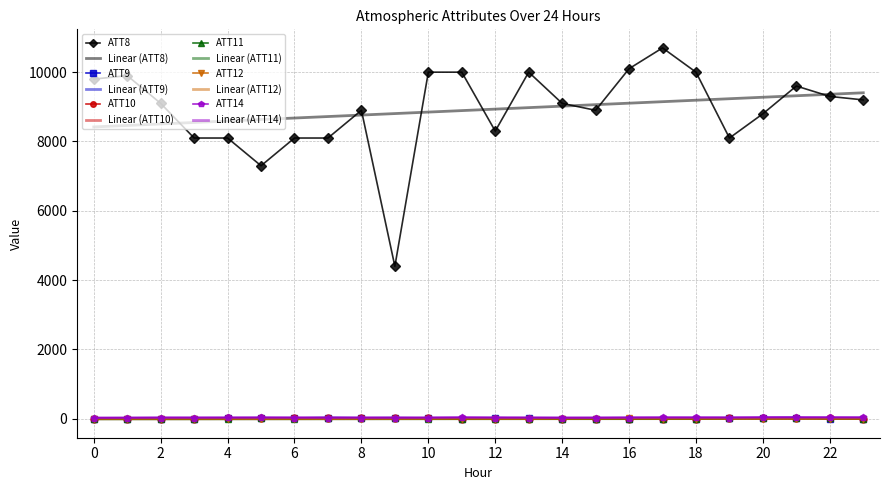

Which series has the widest spread of values?

ATT8